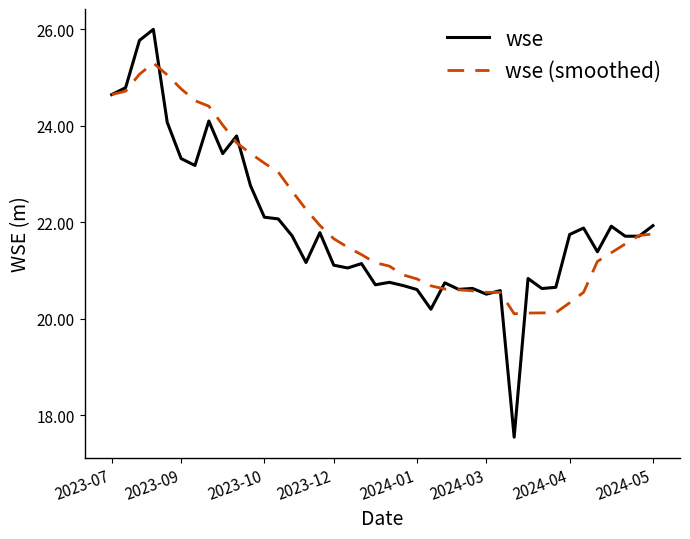

What is the maximum value for wse (smoothed)?

25.3